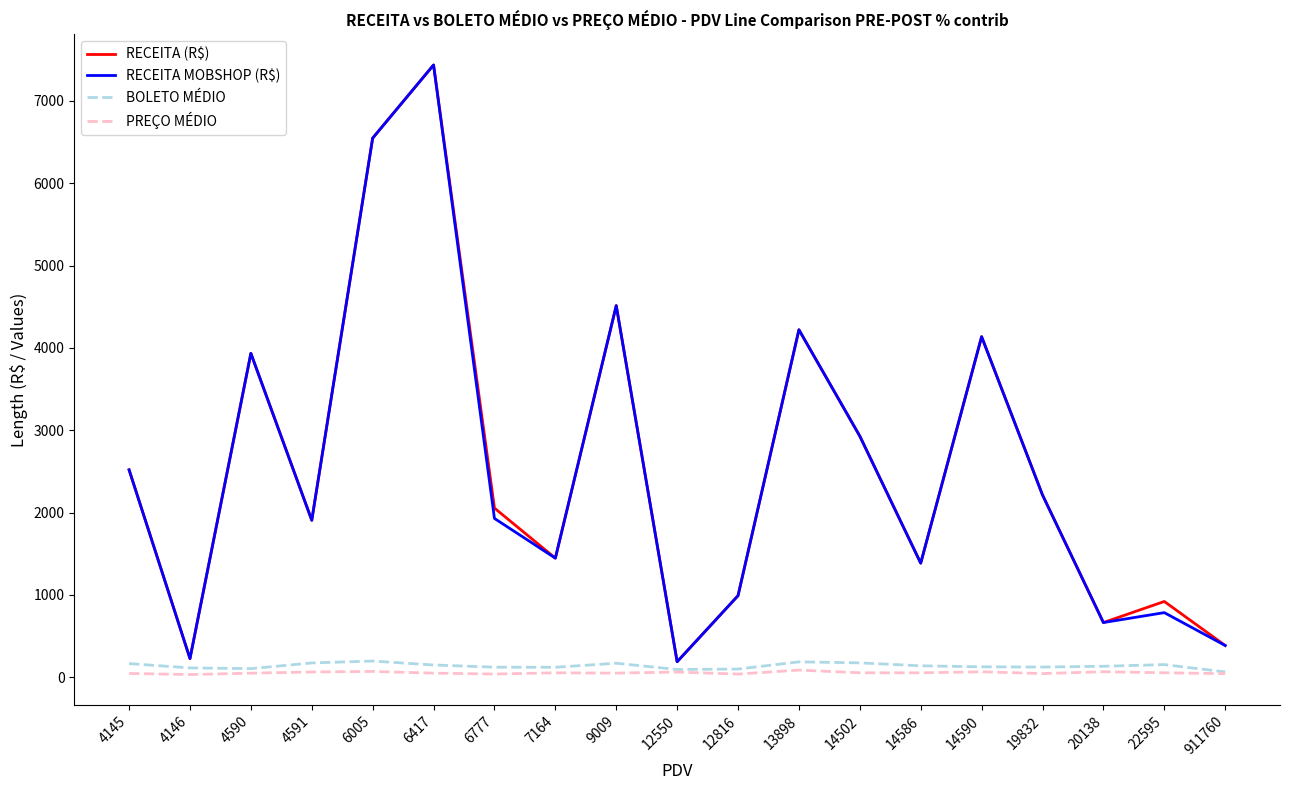

The PREÇO MÉDIO series shows 32.3 at 4146. True or false?

True